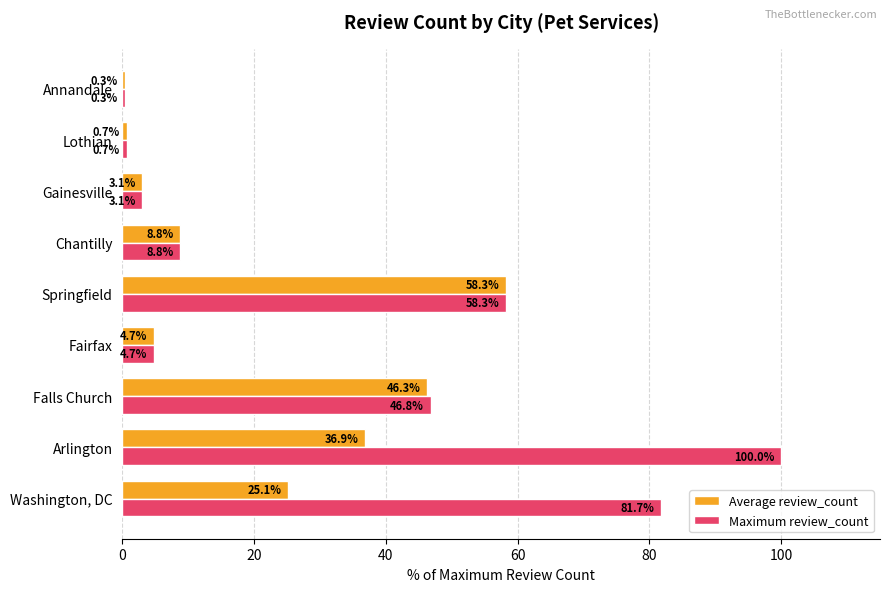

True or false: Maximum review_count has a value of 0.7 at Lothian.

True